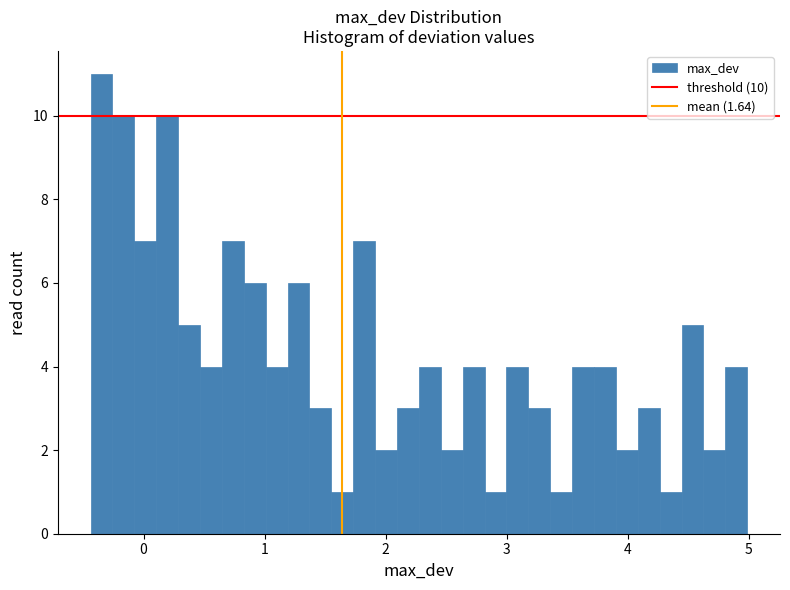

Around what value on the x-axis is the tallest bar? Give the approximate position of its centre, as read against the axis.

-0.3